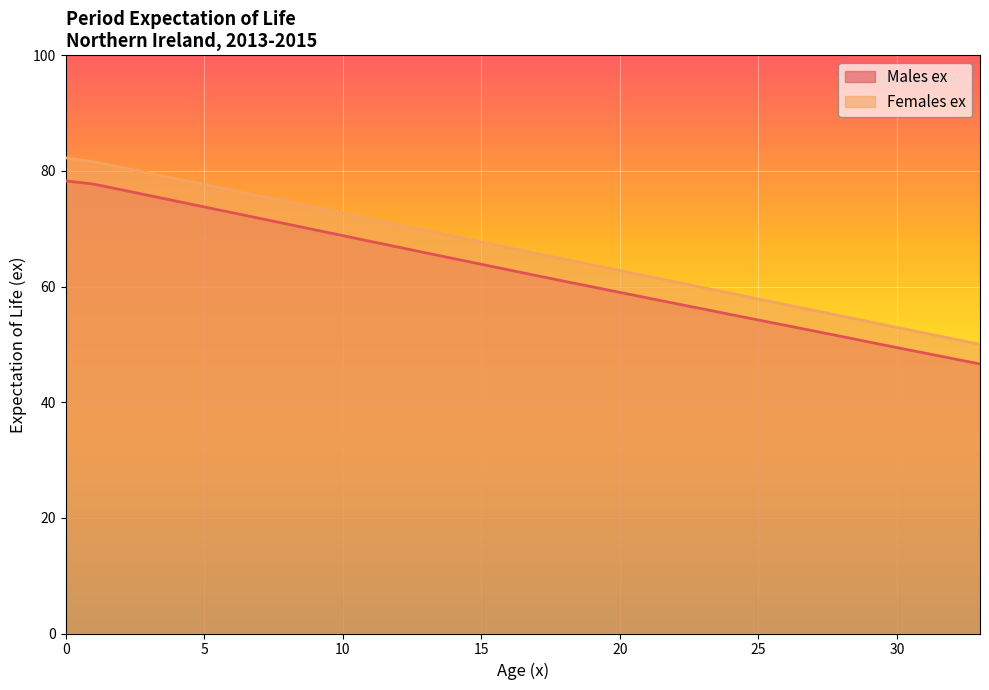

How many lines are shown in the chart?

2